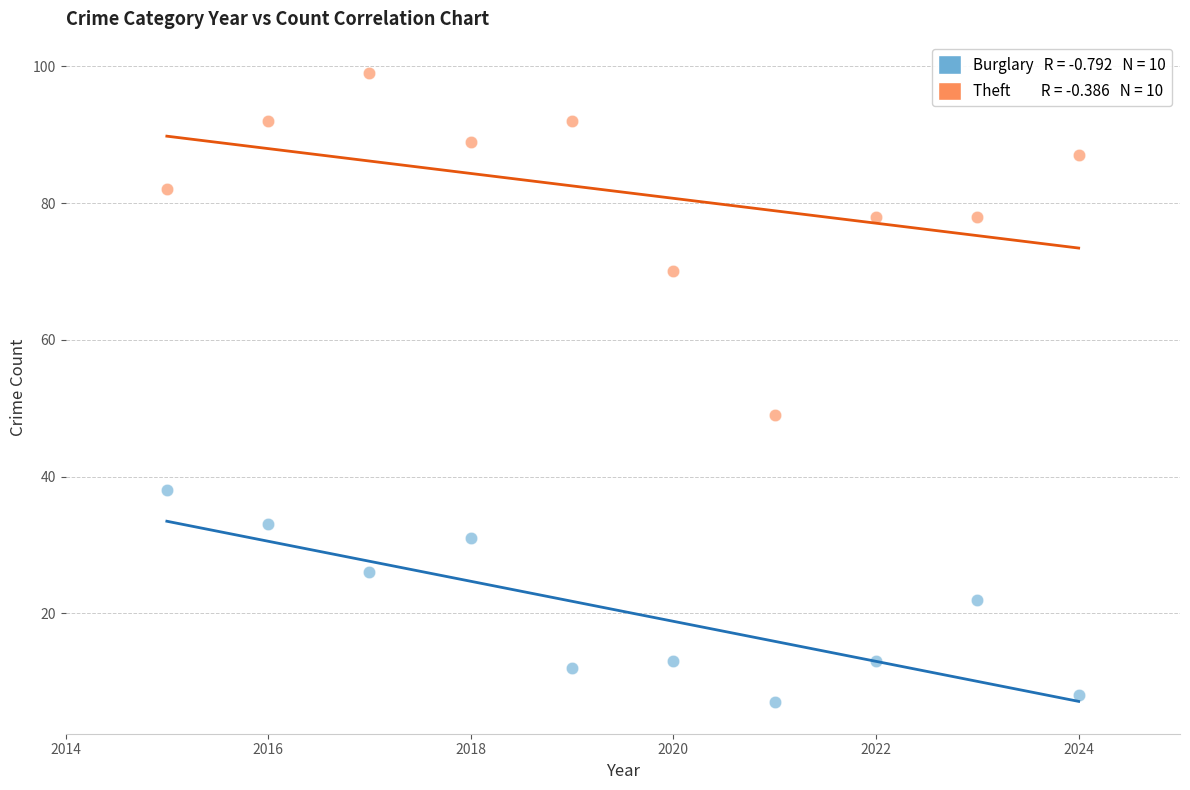

Across all data points, what is the range of X values (max minus min)?

9